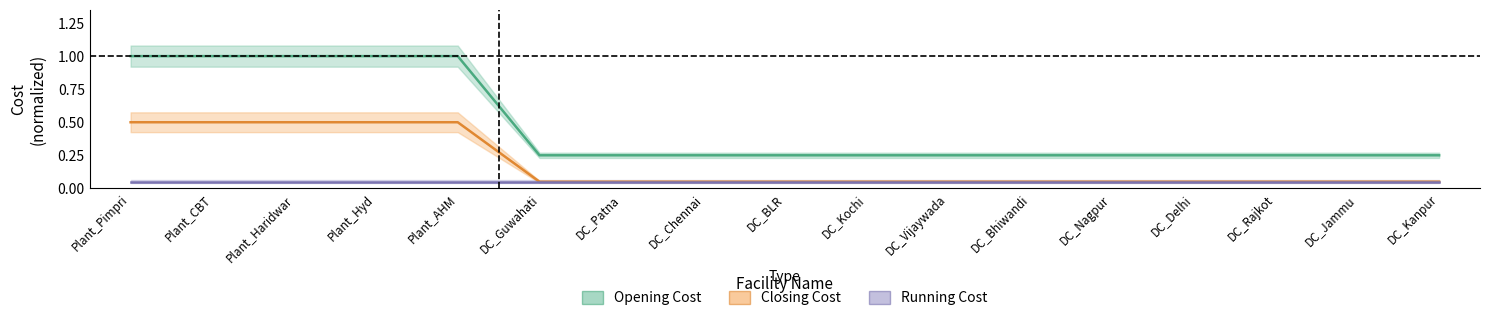

Which series has the widest spread of values?

Opening Cost